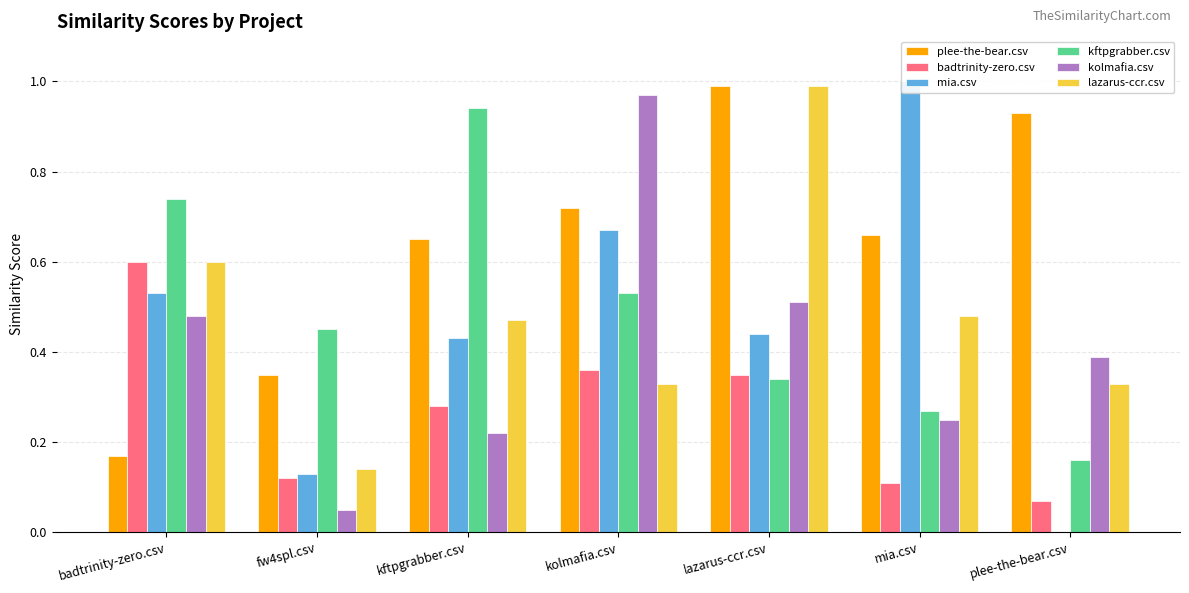

Rank the series at lazarus-ccr.csv from lowest to highest value.

kftpgrabber.csv, badtrinity-zero.csv, mia.csv, kolmafia.csv, plee-the-bear.csv, lazarus-ccr.csv